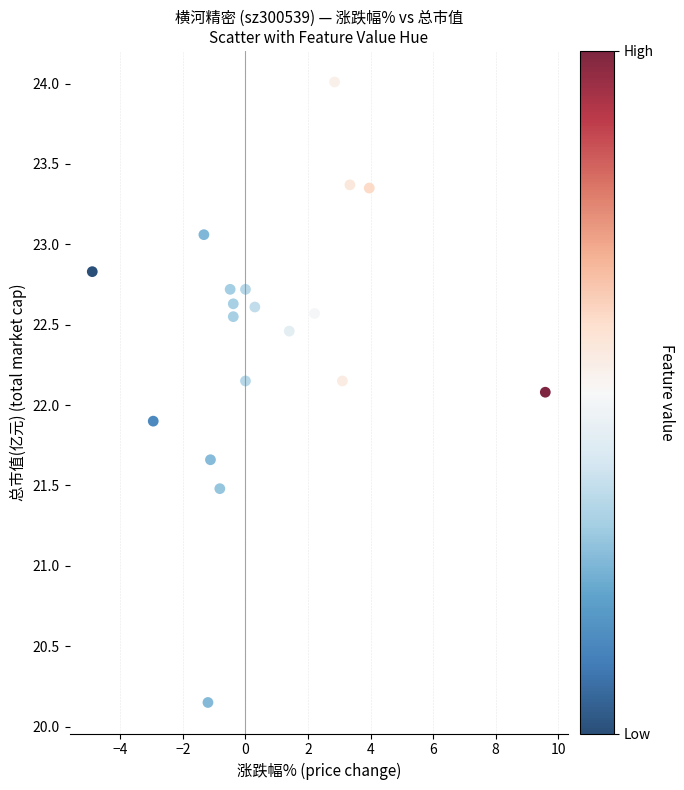

What is the range of X values (max minus min)?

14.5